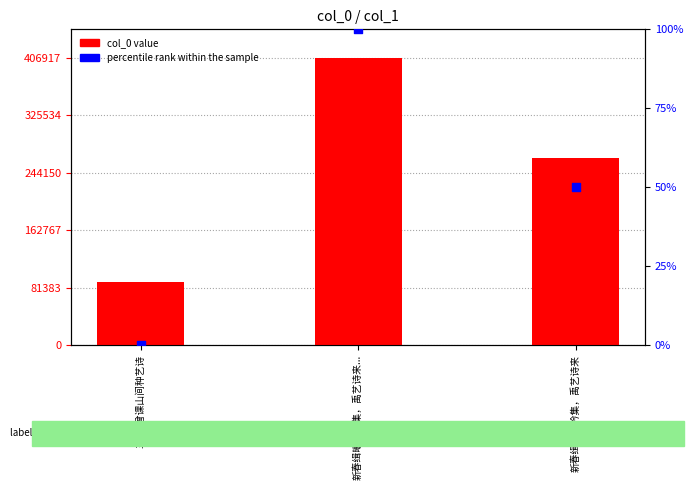

Which series has the largest total across all categories?

col_0 value